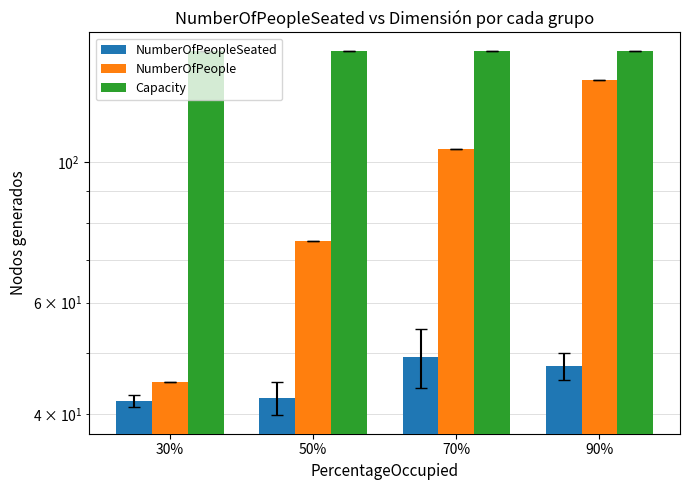

Reading left to right, transcribe all the data shown in this chart.

NumberOfPeopleSeated: 42.0	42.4	49.2	47.6
NumberOfPeople: 45.0	75.0	105.0	135.0
Capacity: 150.0	150.0	150.0	150.0